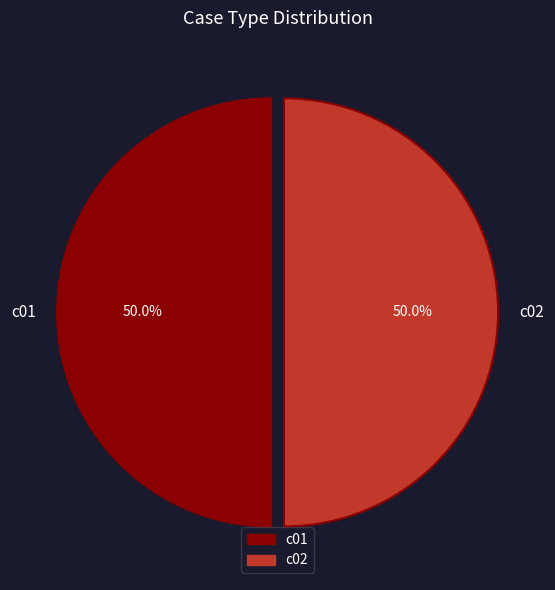

Is the sum of c01 and c02 greater than half?

Yes